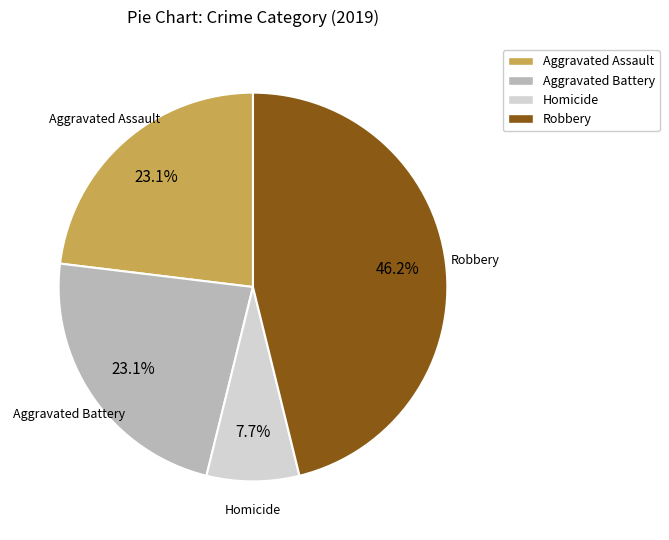

How many segments does this pie chart have?

4